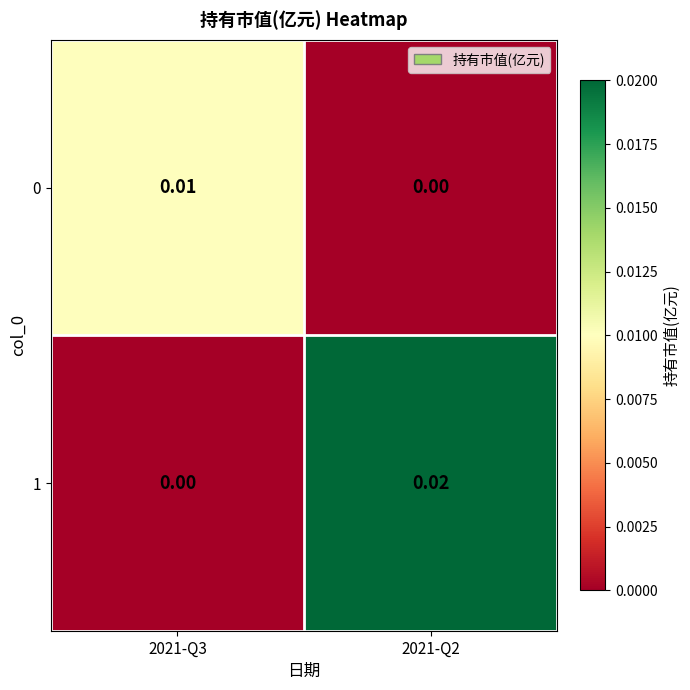

Between 2021-Q3 and 2021-Q2, which is larger?

2021-Q3